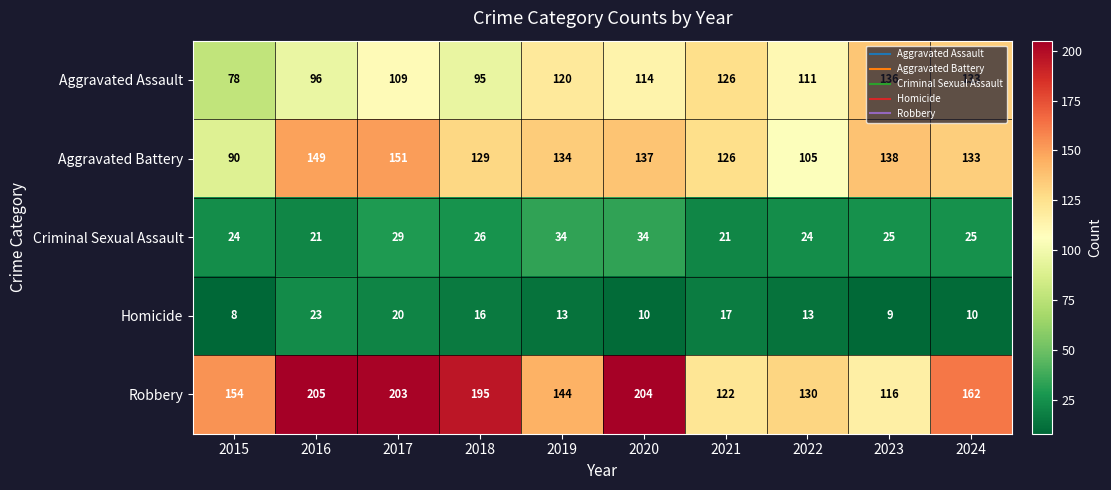

What is the lowest value of the Aggravated Battery series?

90